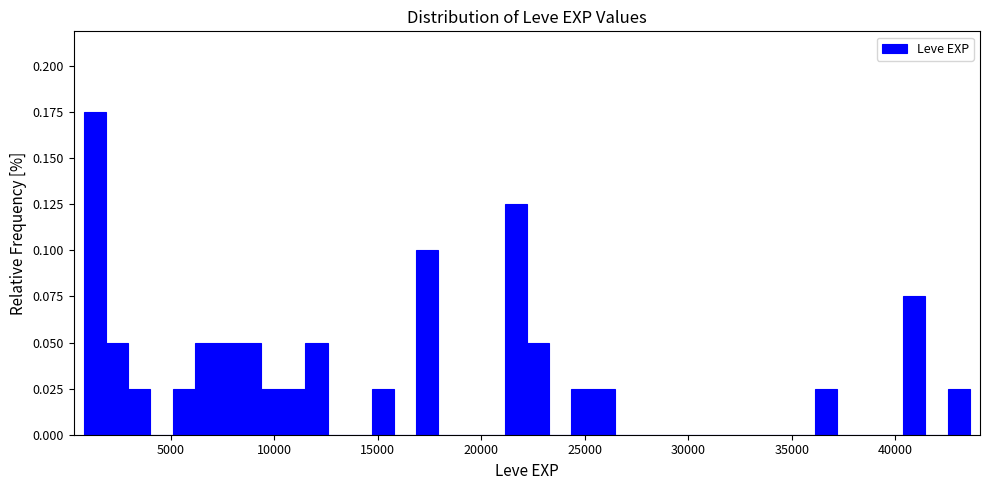

Around what value on the x-axis is the tallest bar? Give the approximate position of its centre, as read against the axis.

1500